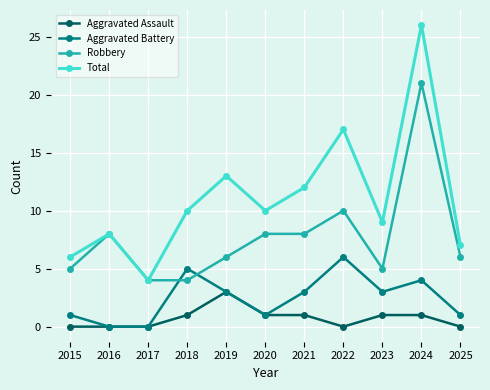

True or false: Aggravated Assault and Total cross at least once.

False